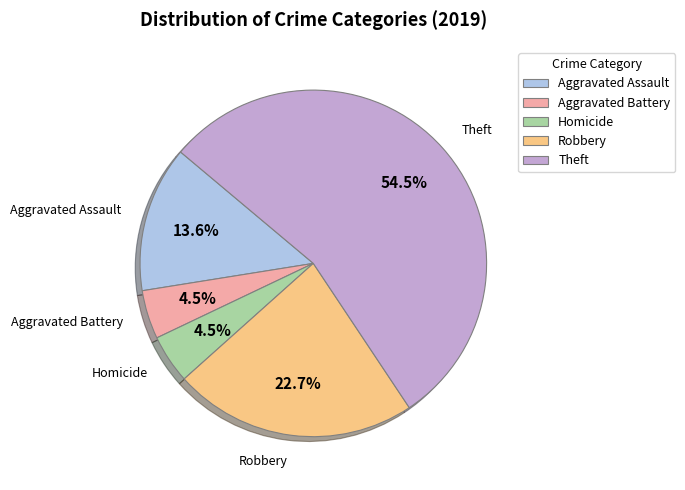

To the nearest percent, what is the difference between the largest and smallest slice percentages?

50%